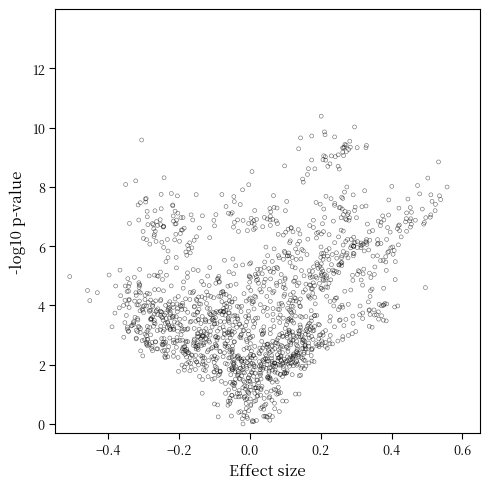

What is the range of X values (max minus min)?

1.1